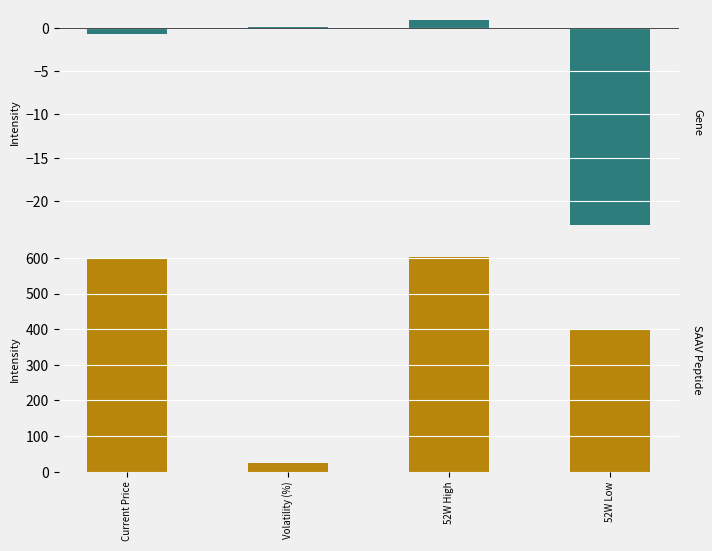

Rank the series by their average value, from lowest to highest.

Metrics (small-scale), Metrics (large-scale)